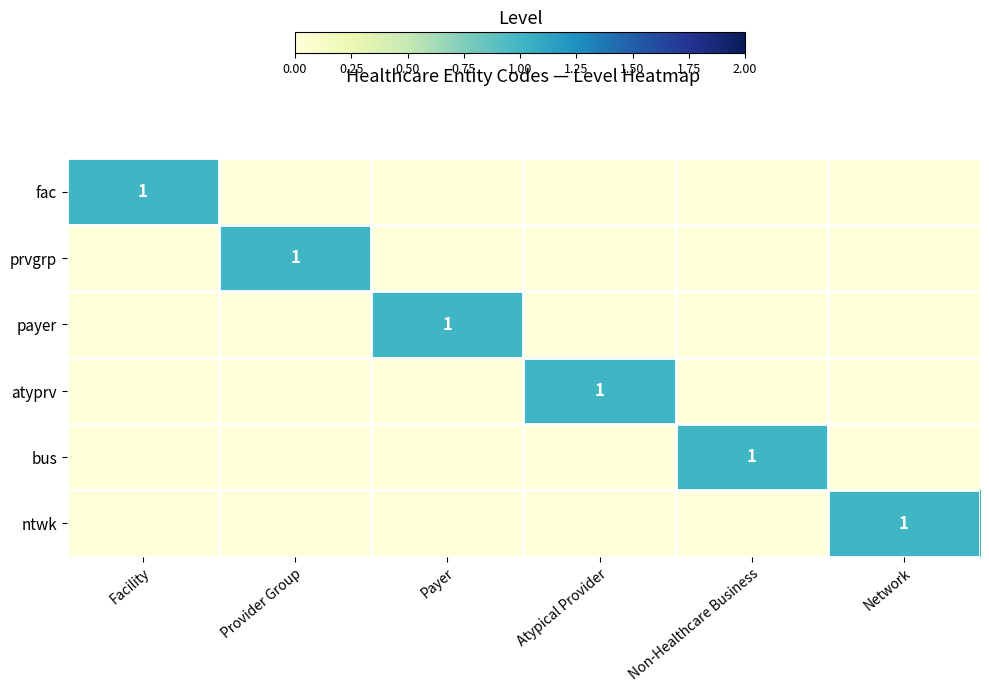

True or false: ntwk has a value of 1 at Network.

True